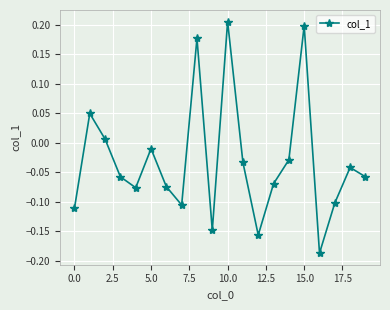

How many interior local peaks (higher than both neighbors) does the data have?

6